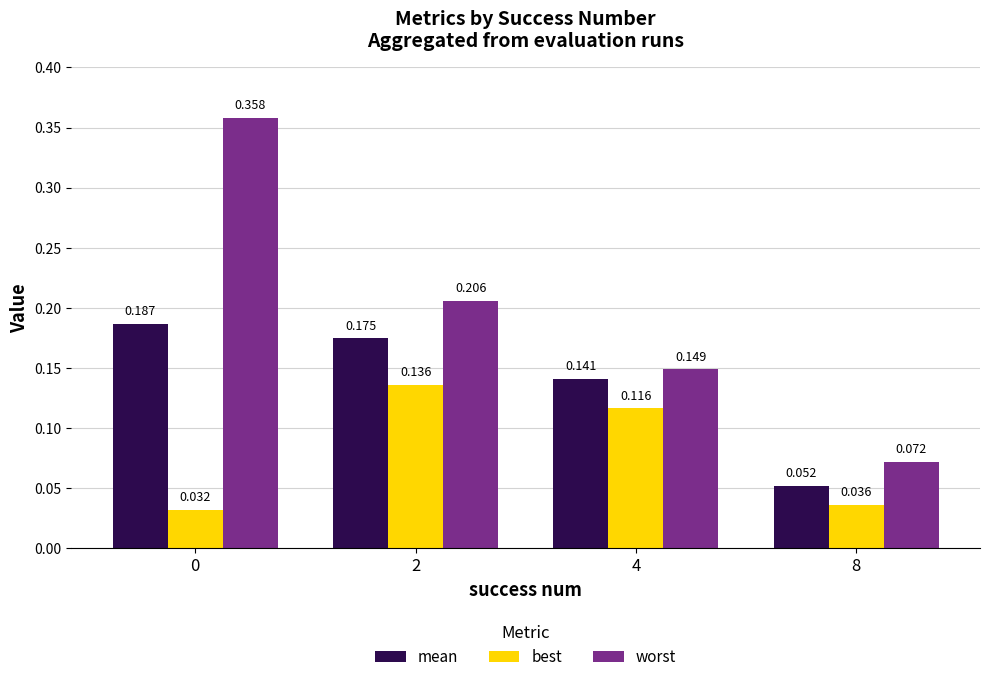

Is the value of mean at 2 greater than the value of best at 4?

Yes